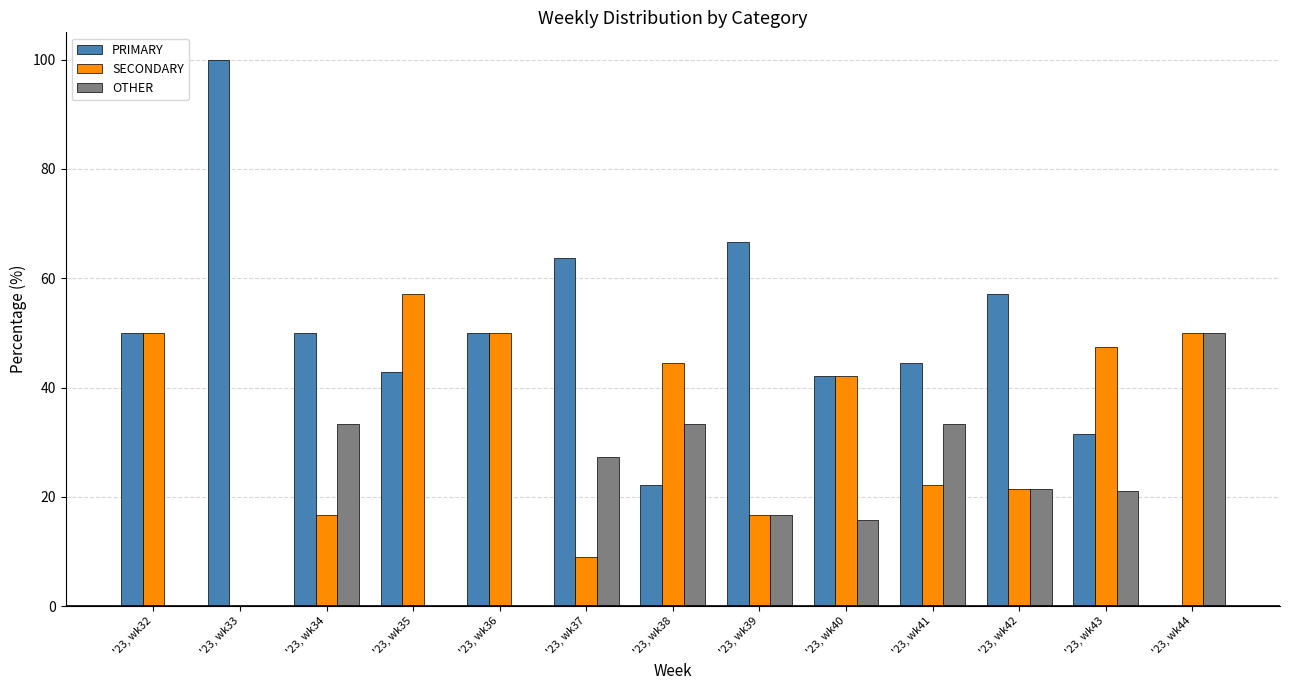

The value of OTHER at '23, wk35 is 0.0. True or false?

True